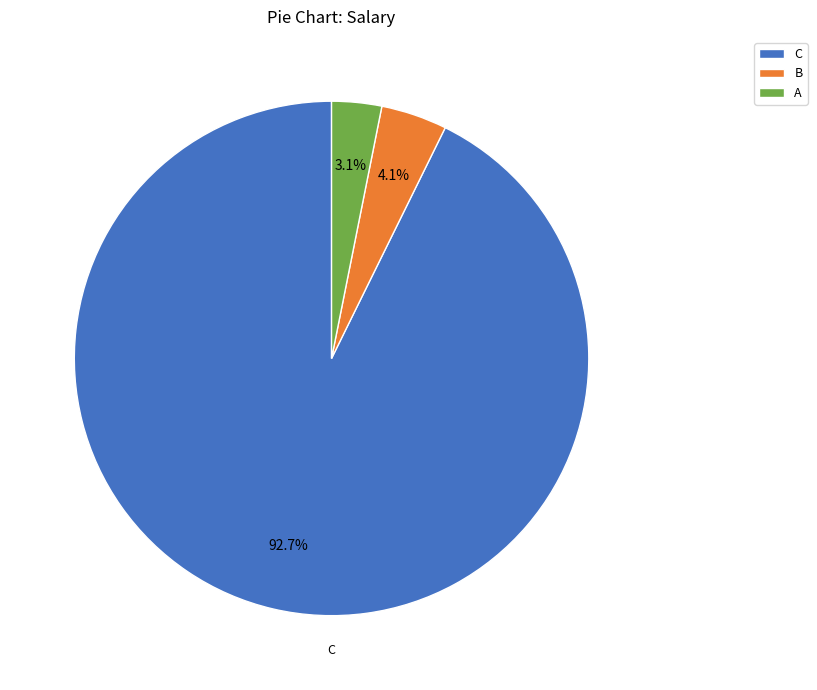

Which category has the smallest portion of the pie?

A